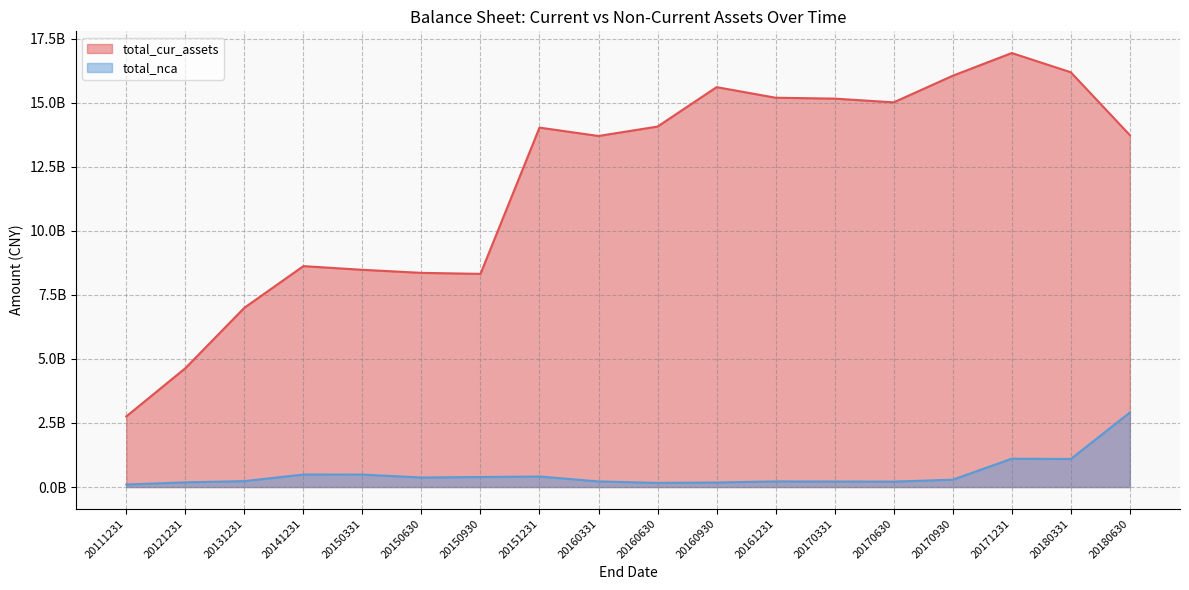

How many interior local peaks does the total_nca series have?

4